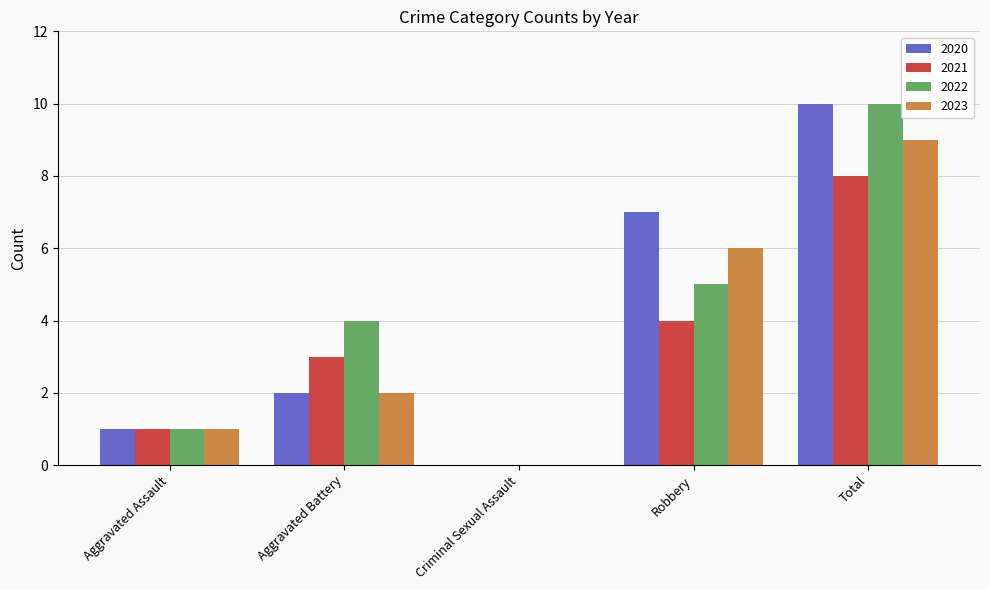

Is it true that 2020 equals 12 at Robbery?

False